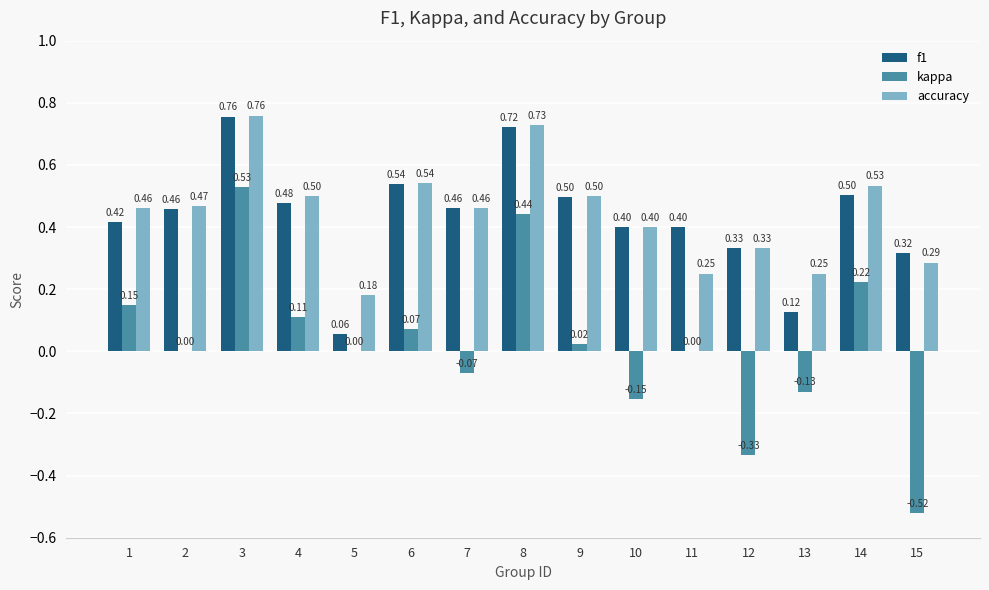

How many series are shown in this chart?

3